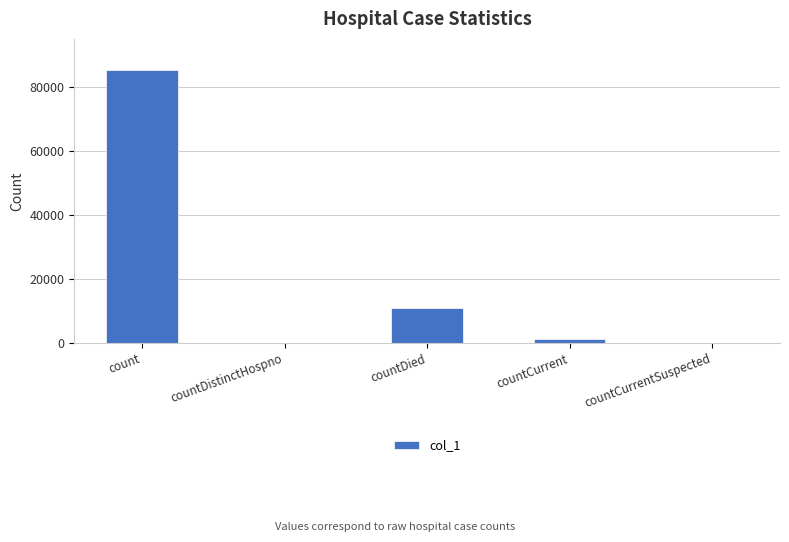

What value does the data have at countDied, to the nearest 10?

11030